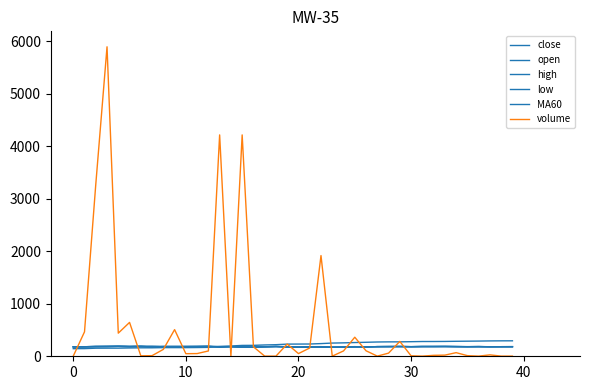

What is the sum of all open values?

7286.5